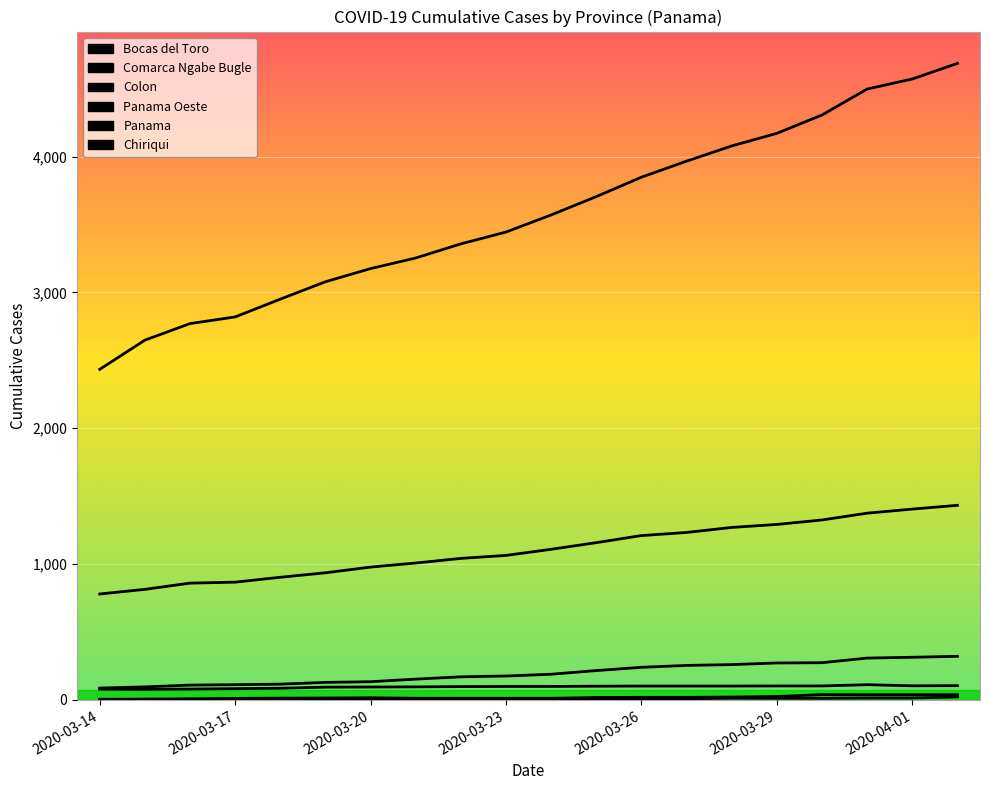

Does the chart display data point markers on the line(s)?

No